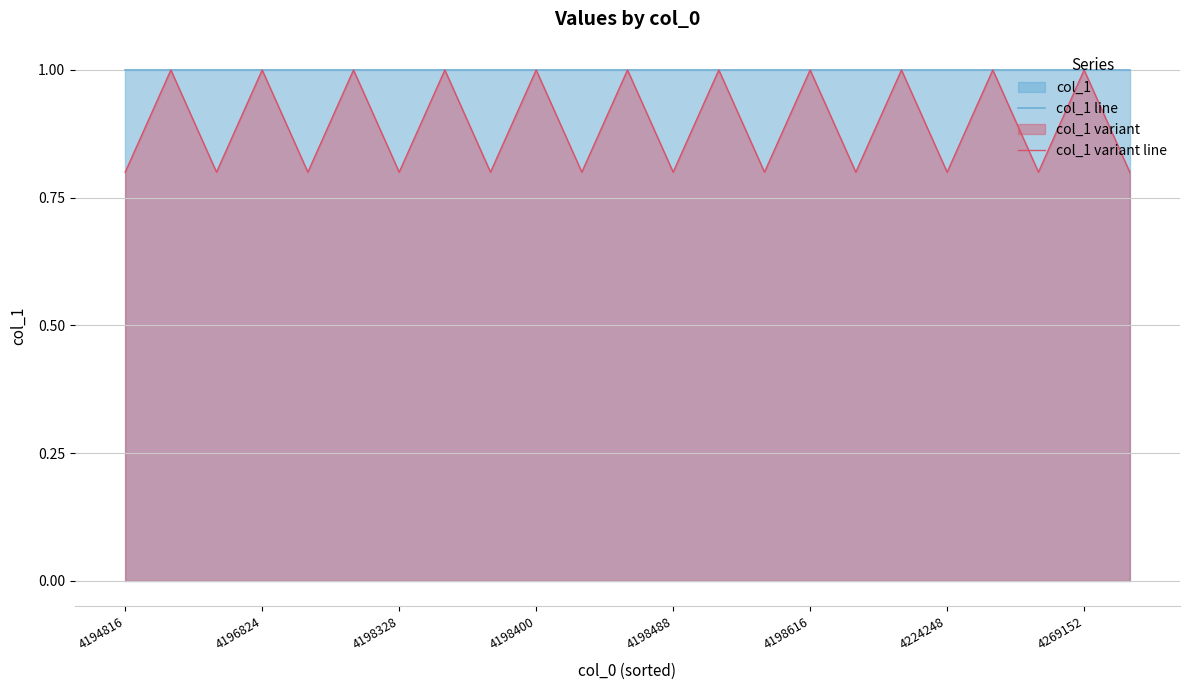

Rank the series by their average value, from highest to lowest.

col_1 line, col_1 variant line